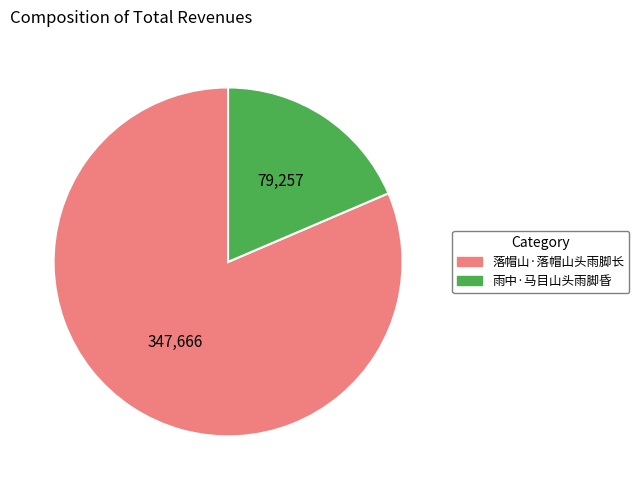

Combined, do 落帽山·落帽山头雨脚长 and 雨中·马目山头雨脚昏 account for over 50%?

Yes